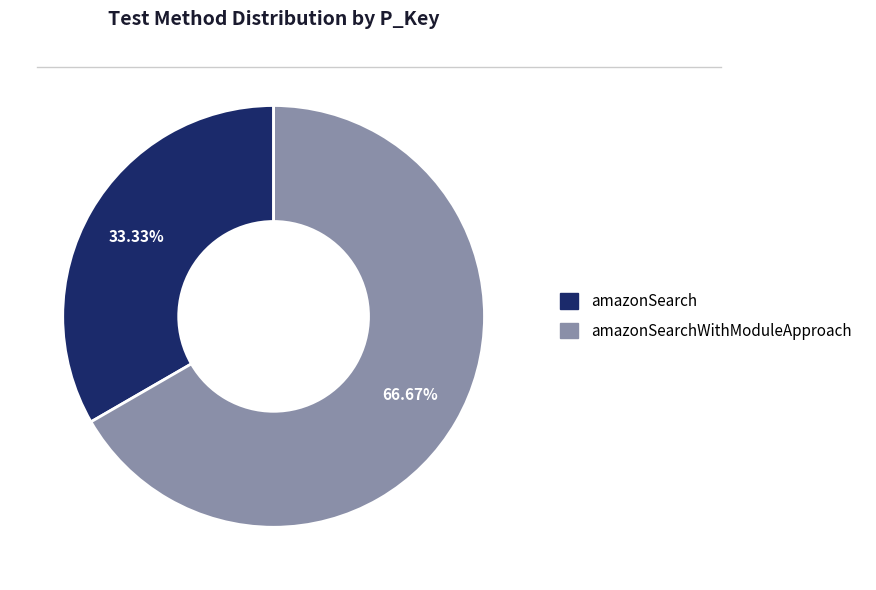

True or false: amazonSearch accounts for 27% of the total.

False